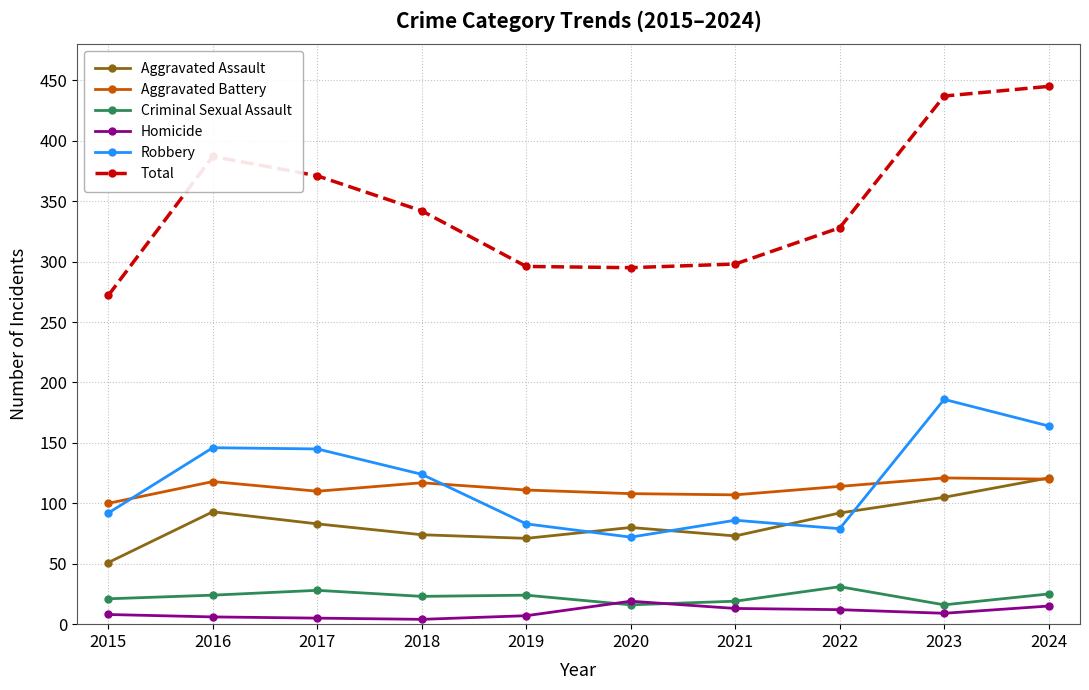

True or false: Robbery and Homicide intersect in this chart.

False